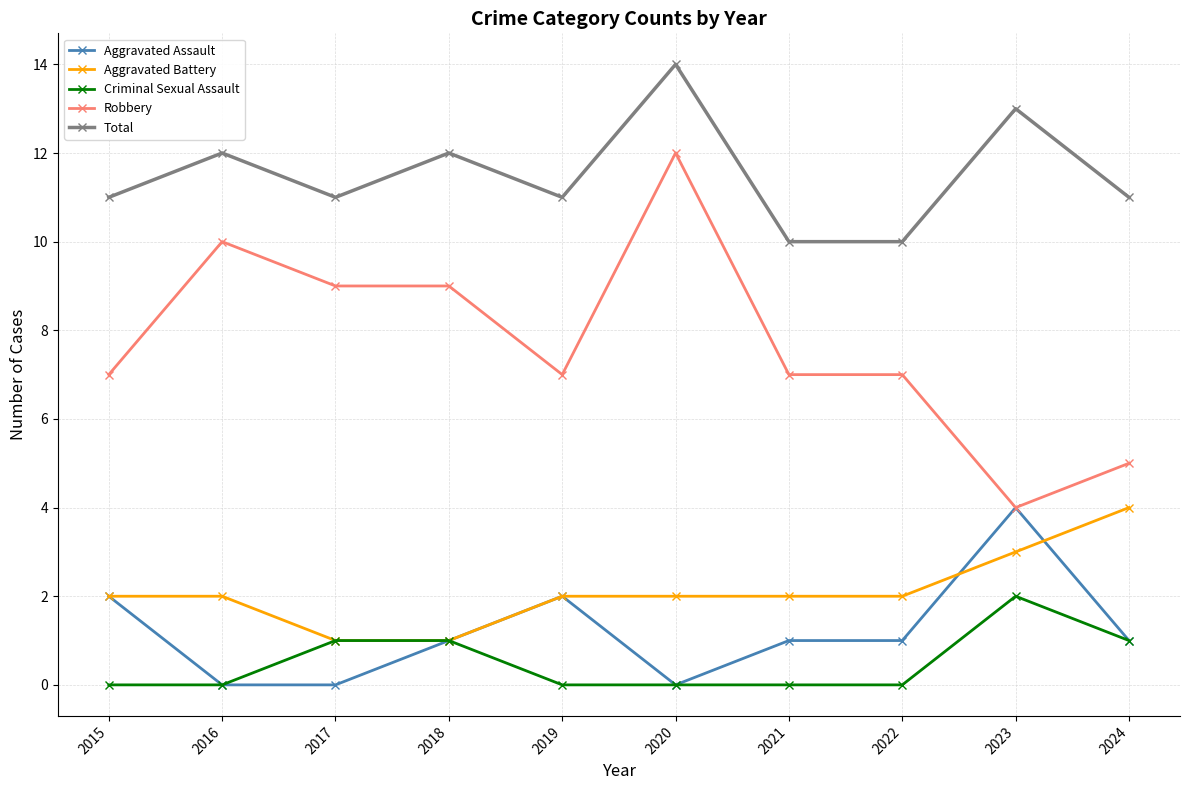

The value of Total at 2015 is 11. True or false?

True